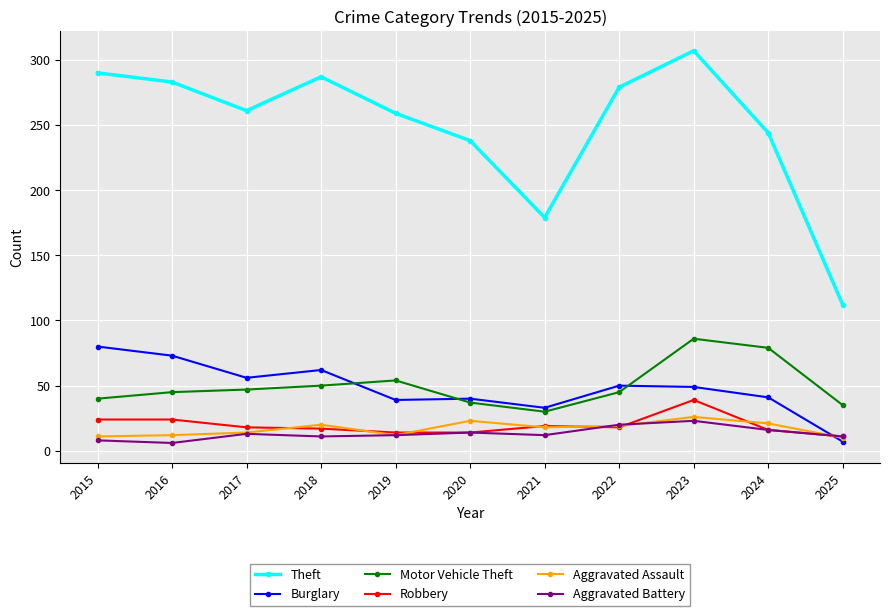

Which series changed the most between 2015 and 2025?

Theft